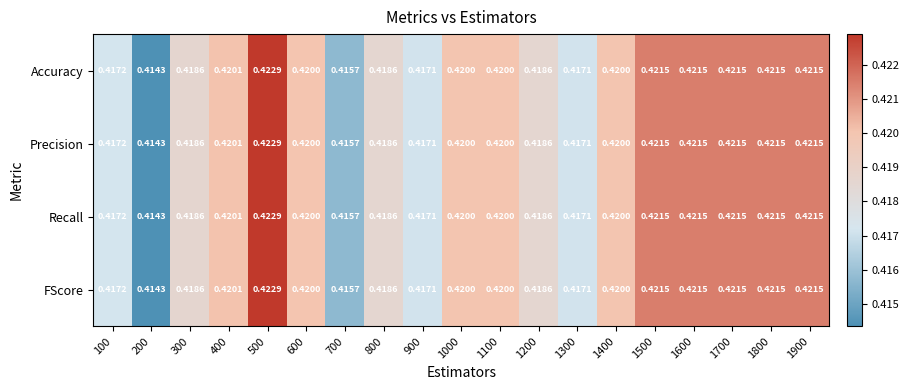

Is the value of Recall at 1100 greater than the value of Precision at 100?

Yes